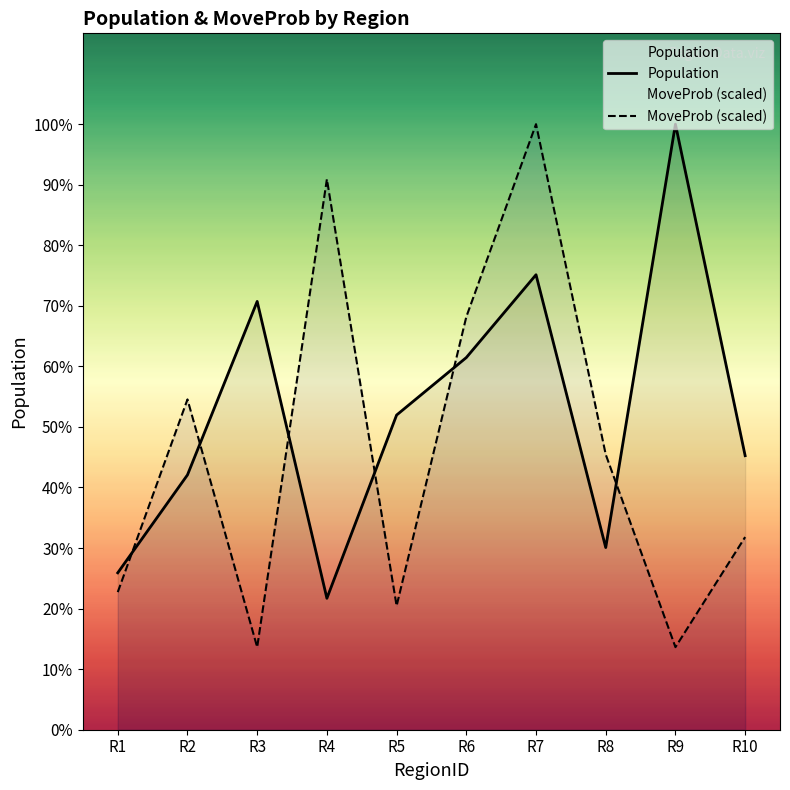

Where do Population and MoveProb (scaled) first cross each other?

R1 and R2